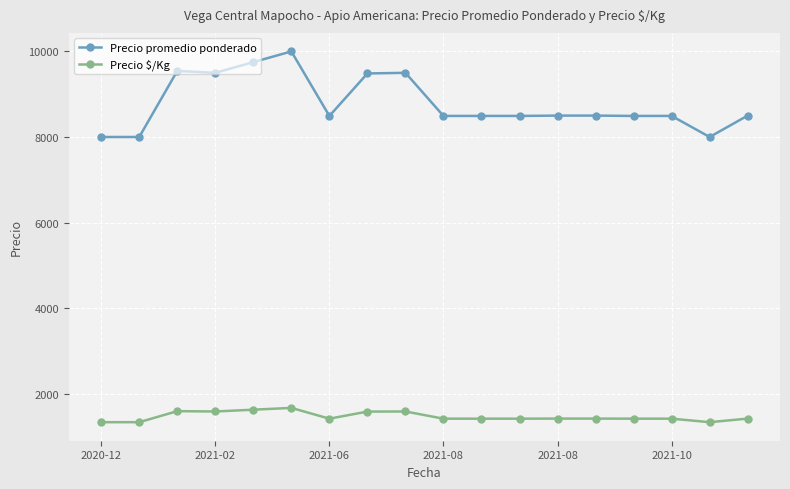

What is the minimum value for Precio $/Kg?

1333